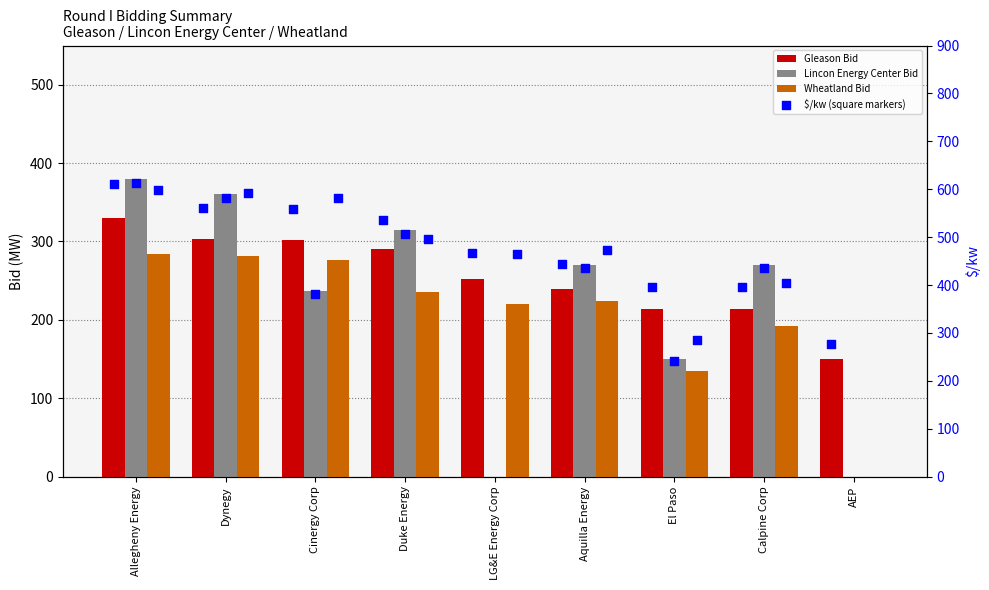

Is the value of Lincon Energy Center Bid at Dynegy greater than the value of Gleason Bid at Aquilla Energy?

Yes